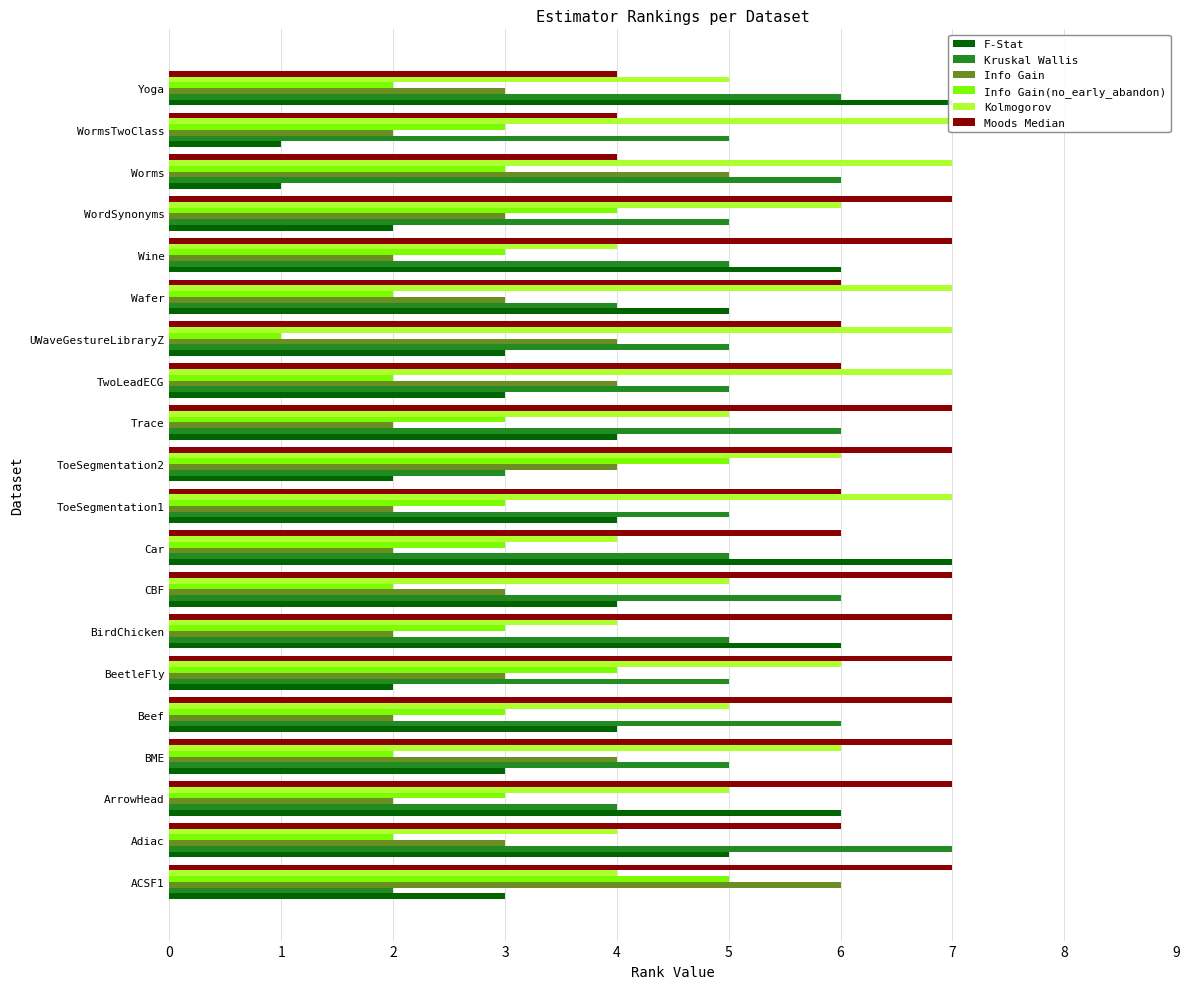

At Trace, list the series in order from smallest to largest.

Info Gain, Info Gain(no_early_abandon), F-Stat, Kolmogorov, Kruskal Wallis, Moods Median